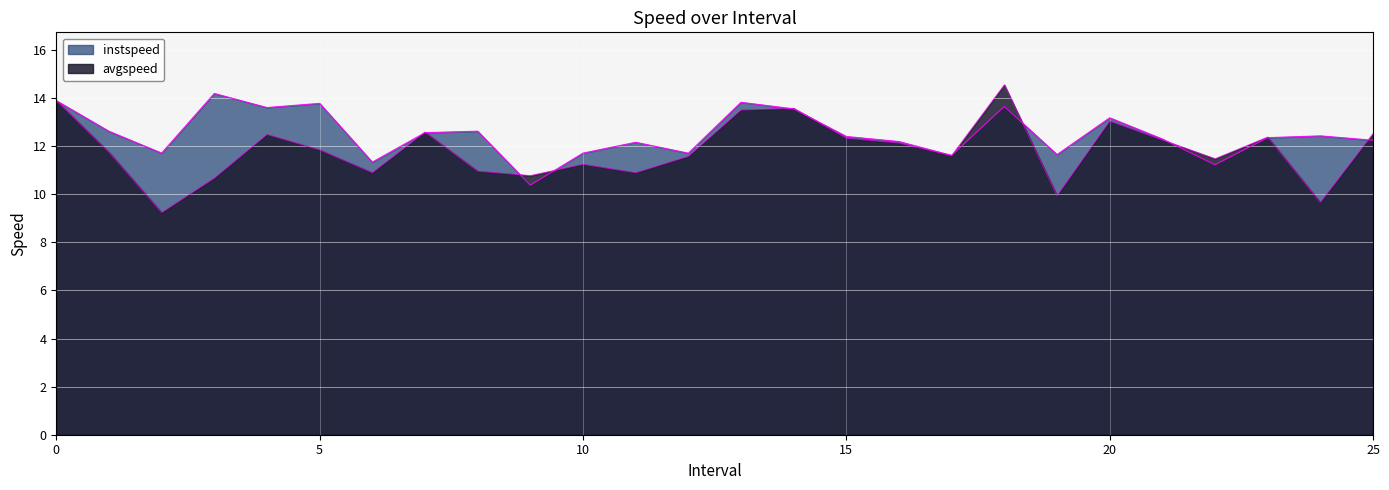

True or false: avgspeed and instspeed cross at least once.

True